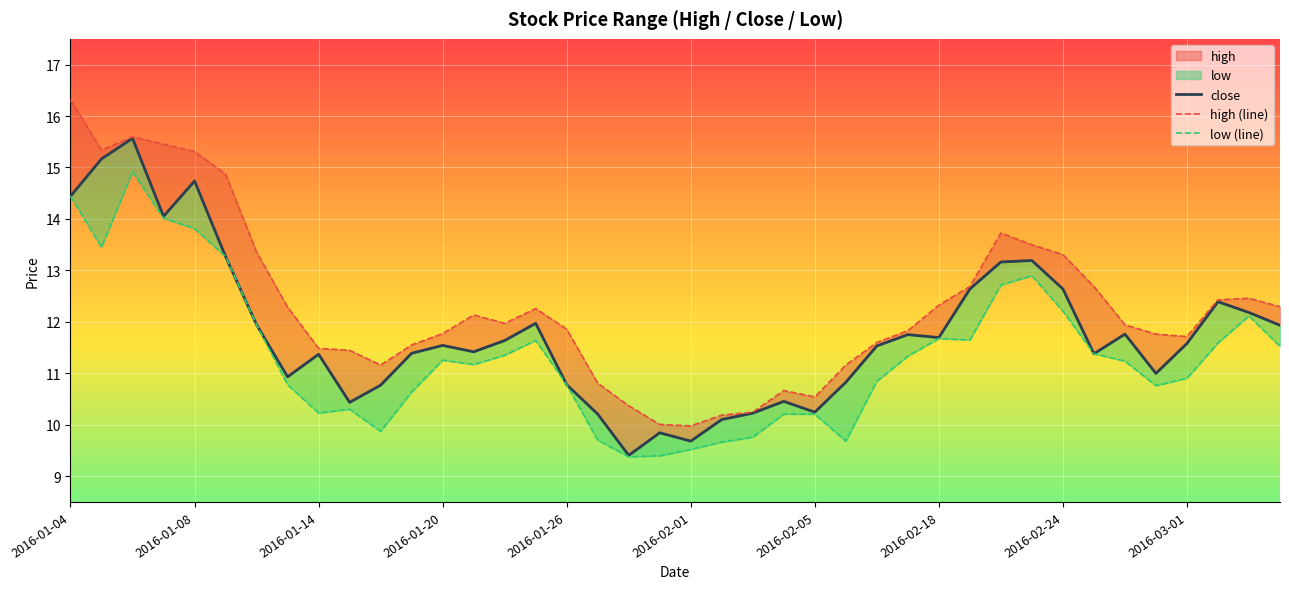

At 19, list the series in order from largest to smallest.

high (line), close, low (line)